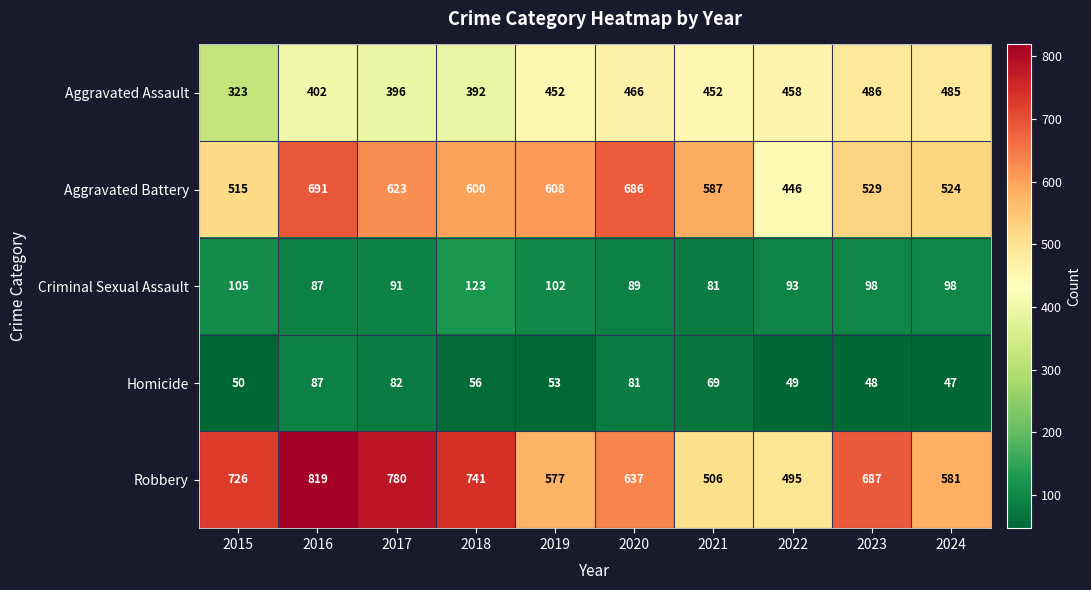

Between 2016 and 2020, which series saw the biggest shift?

Robbery